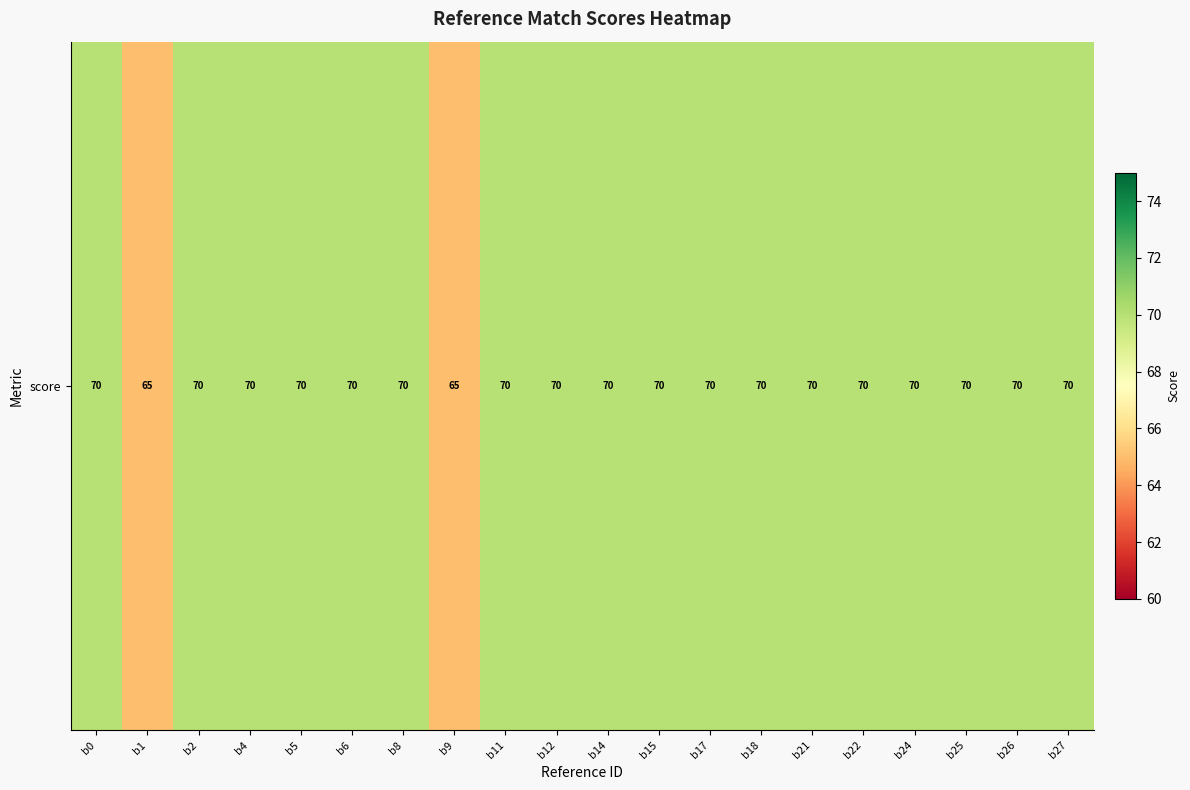

List the labels in order of value, largest first.

b0, b2, b4, b5, b6, b8, b11, b12, b14, b15, b17, b18, b21, b22, b24, b25, b26, b27, b1, b9